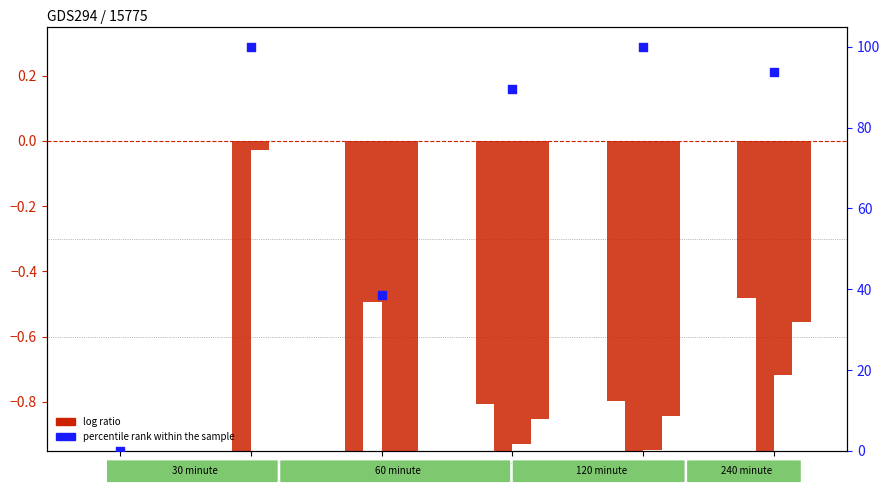

What is the total value across all series at 3?

85.9